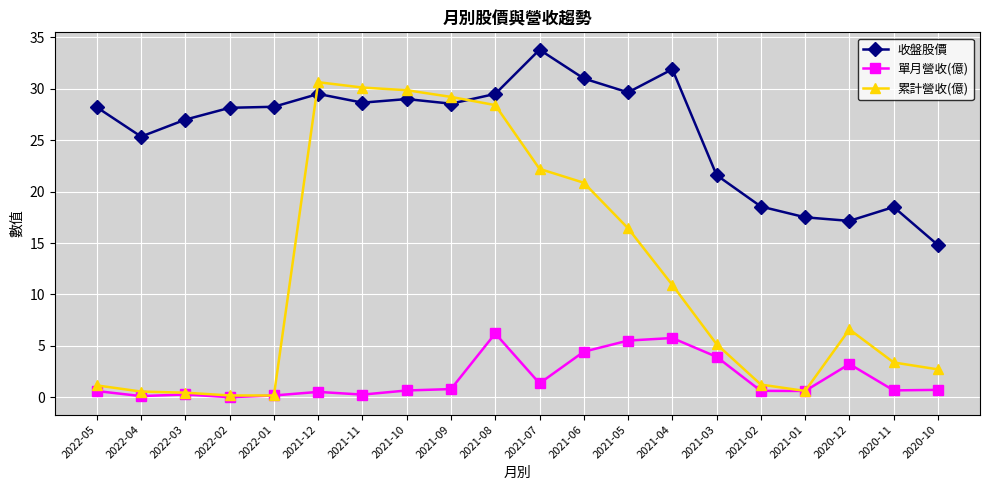

What position from the right is 2020-11?

2